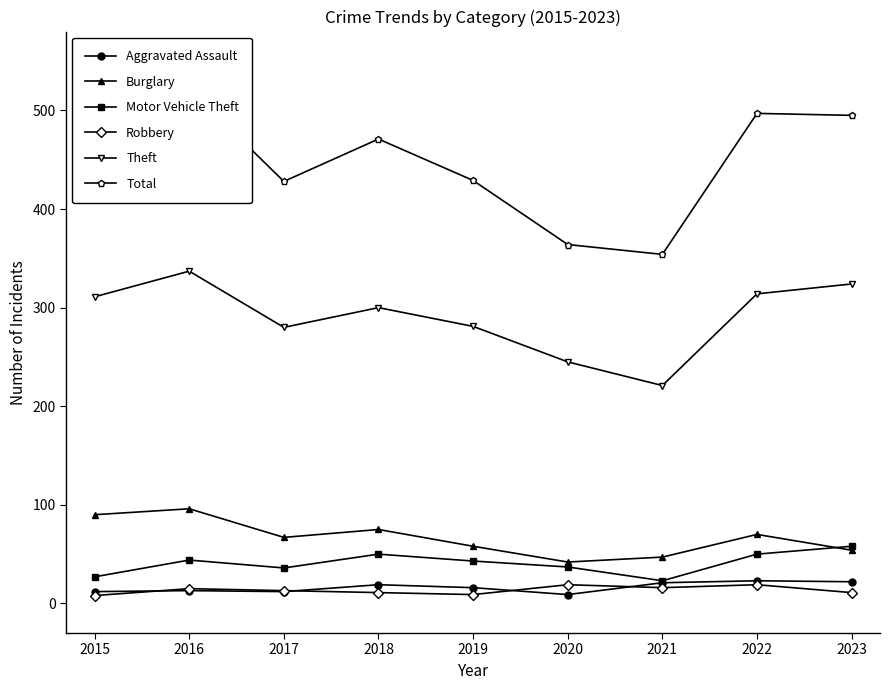

Which series changed the most between 2022 and 2023?

Burglary